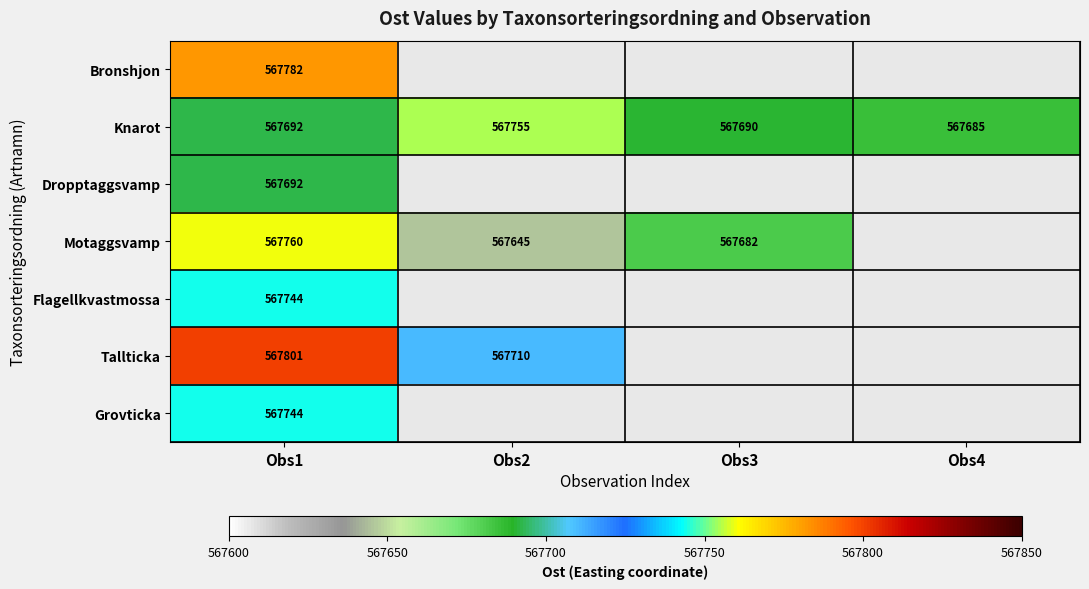

At which label does Knarot reach its minimum?

Obs4